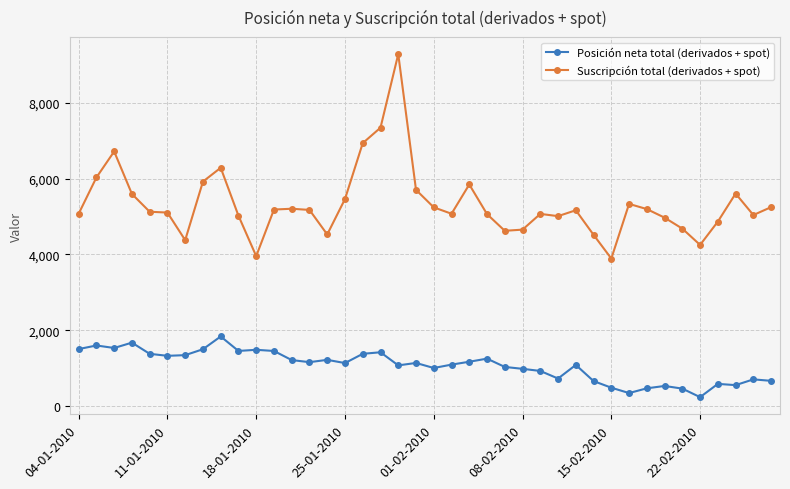

Rank the series by their average value, from lowest to highest.

Posición neta total (derivados + spot), Suscripción total (derivados + spot)